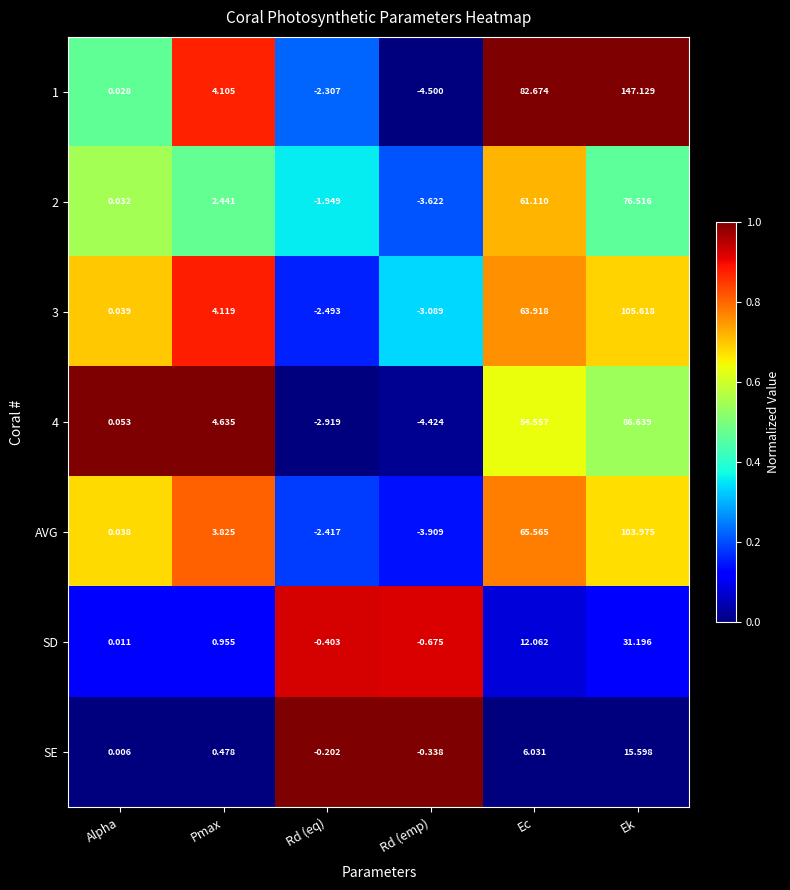

At Pmax, list the series in order from largest to smallest.

4, 3, 1, AVG, 2, SD, SE